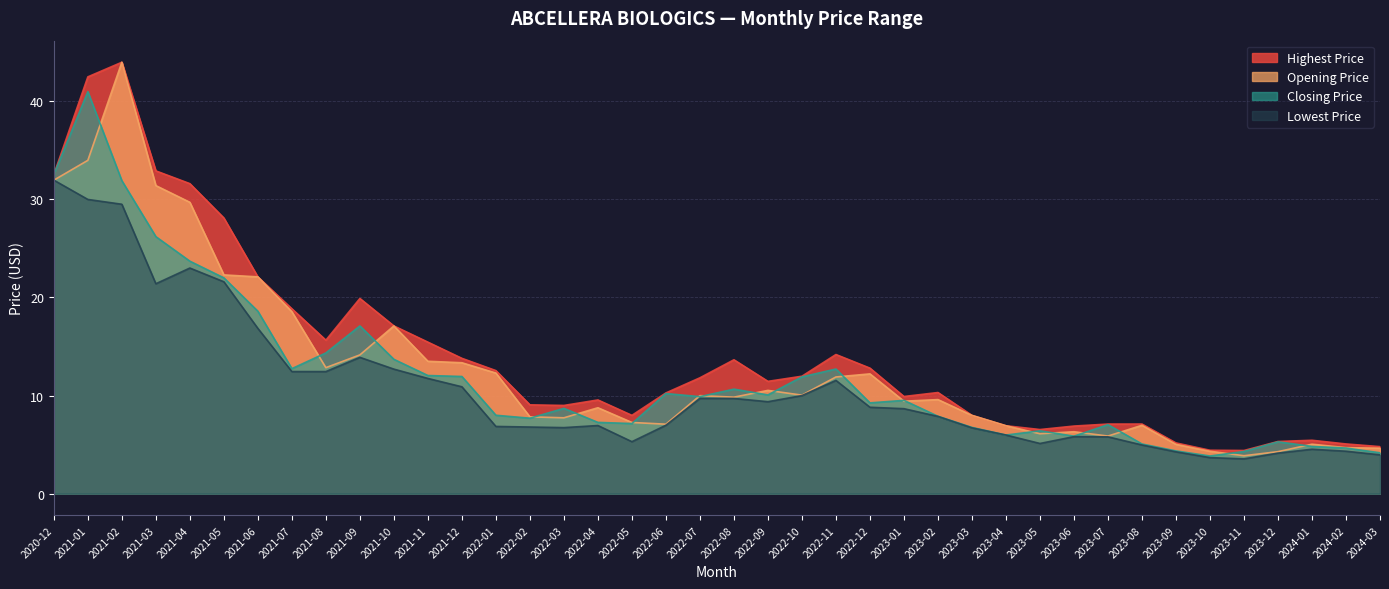

What position from the left is 2023-03?

28